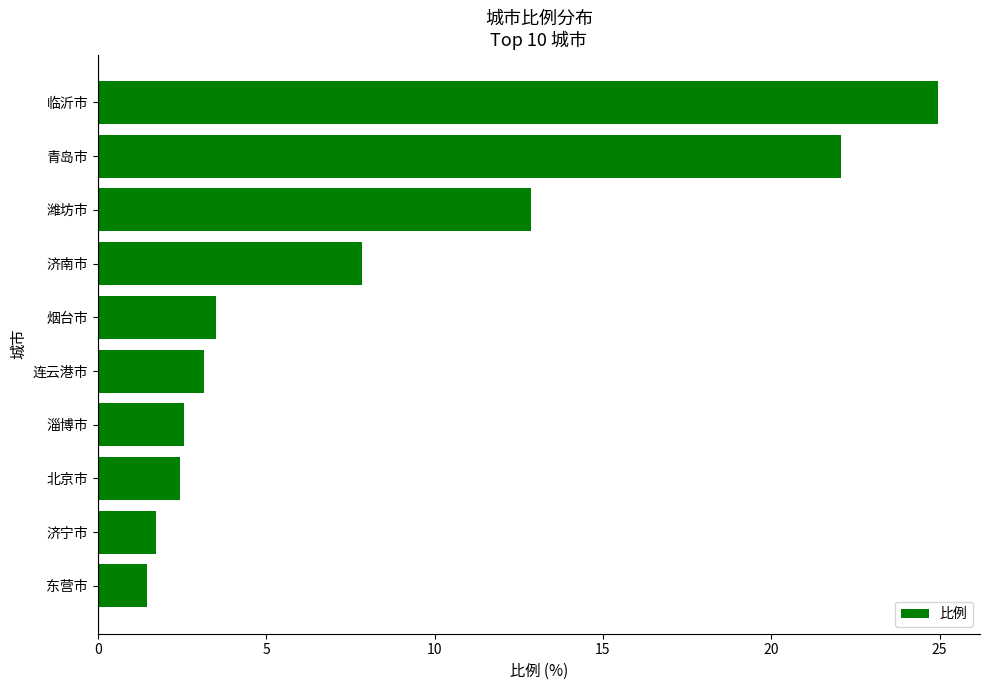

At which category does the chart reach its minimum across all series?

东营市